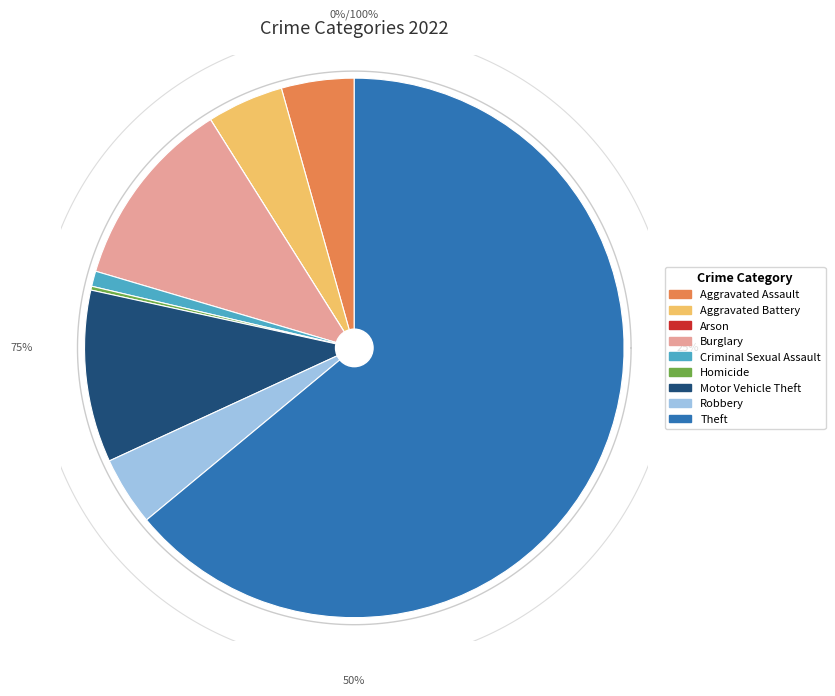

Rank the categories by value from lowest to highest.

Arson, Homicide, Criminal Sexual Assault, Robbery, Aggravated Assault, Aggravated Battery, Motor Vehicle Theft, Burglary, Theft